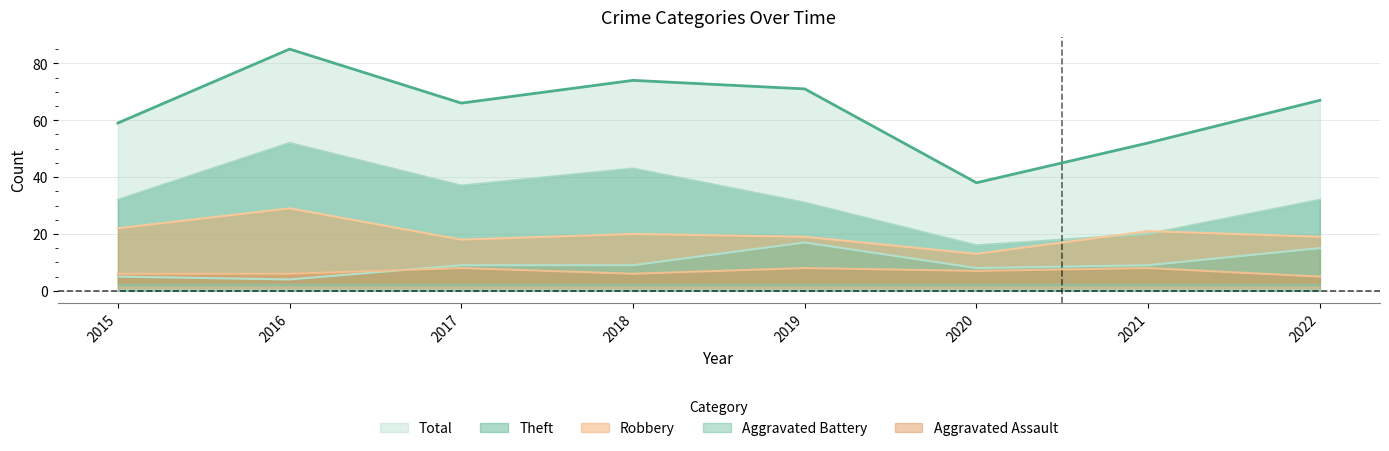

List the series in order of their peak value, highest first.

Total, Theft, Robbery, Aggravated Battery, Aggravated Assault